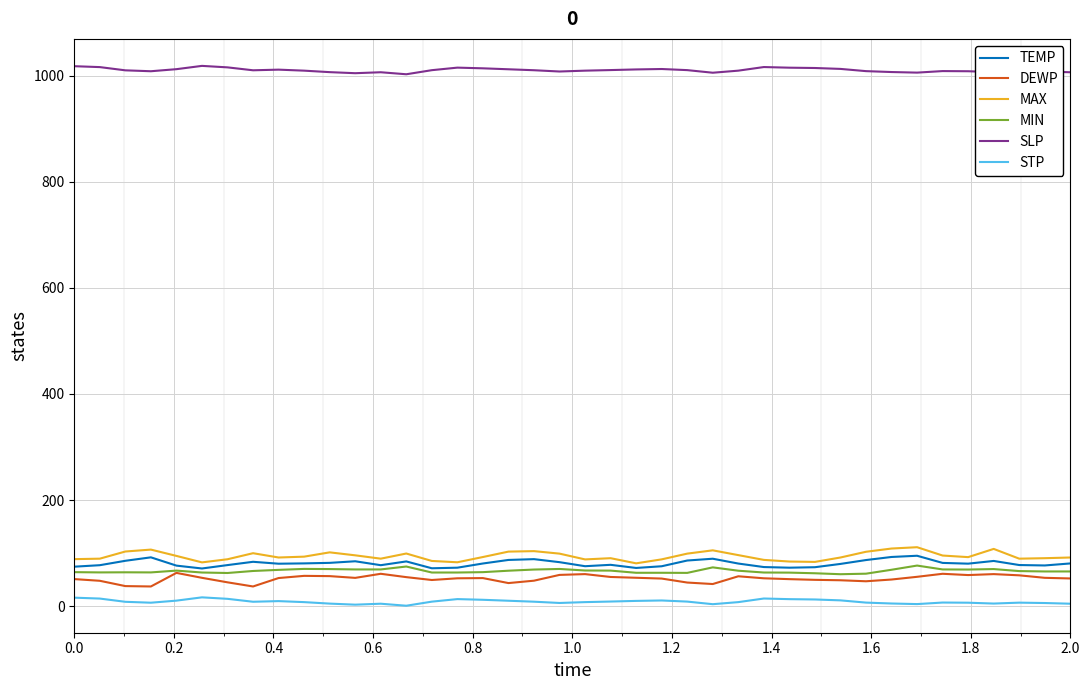

What is the minimum value for SLP?

1002.6